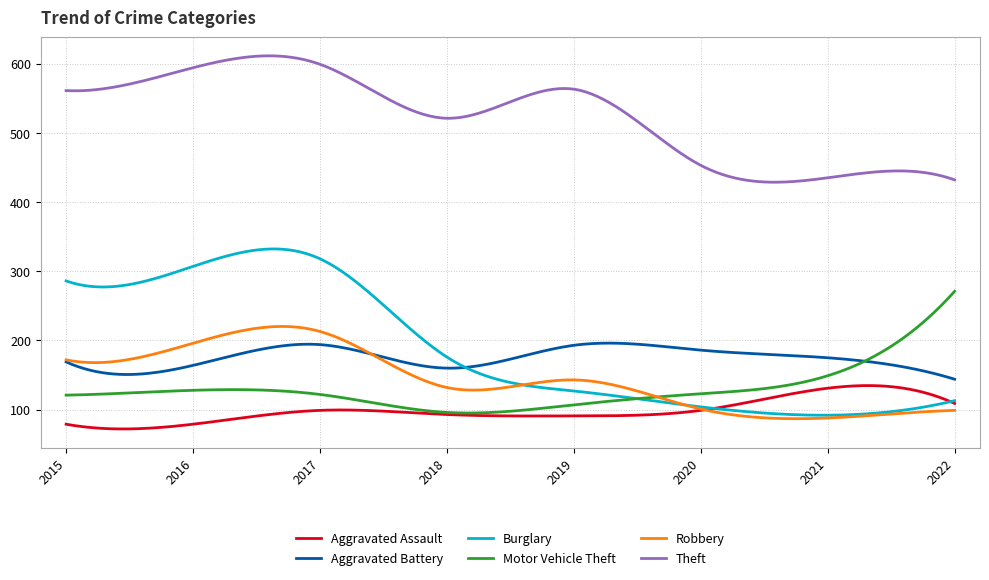

Rank the series by their maximum value, from highest to lowest.

Theft, Burglary, Motor Vehicle Theft, Robbery, Aggravated Battery, Aggravated Assault